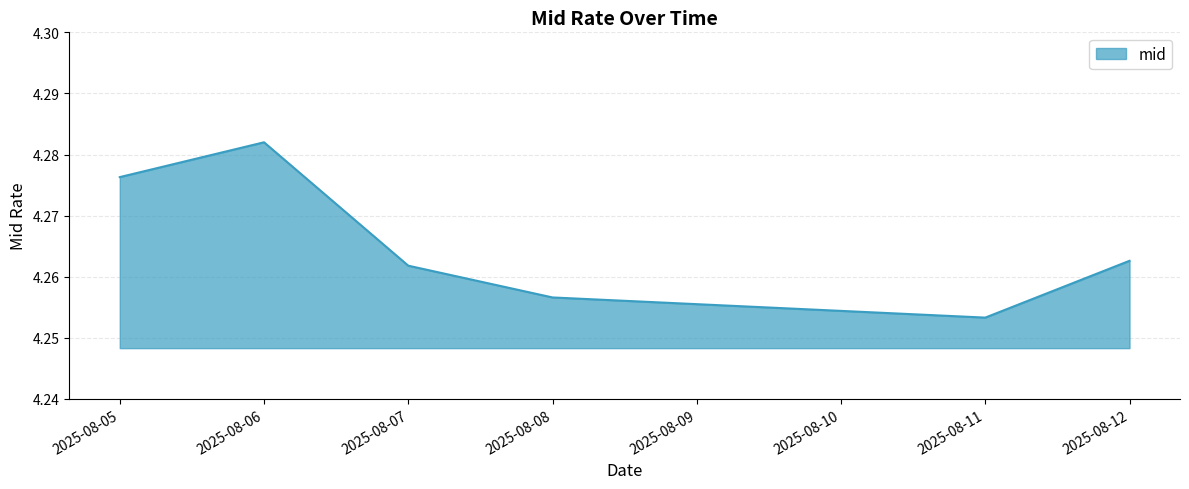

At which label is the value closest to 4?

2025-08-11